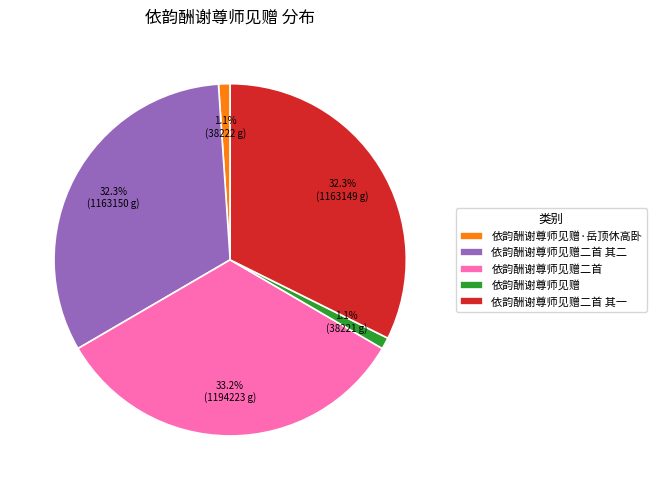

Do 依韵酬谢尊师见赠 and 依韵酬谢尊师见赠·岳顶休高卧 together represent more than half of the pie?

No